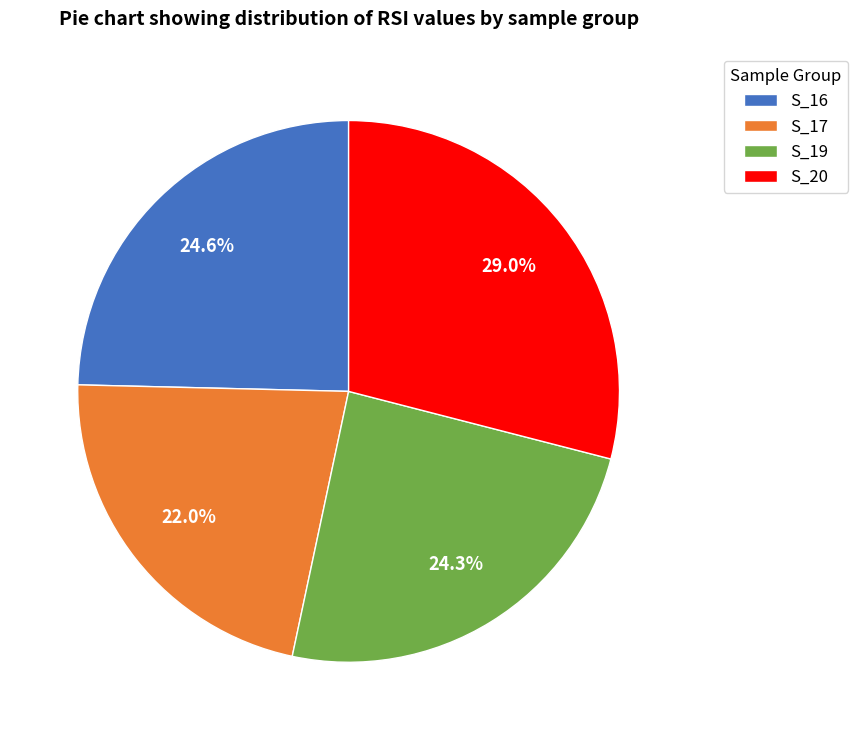

Which category has the biggest portion of the pie?

S_20